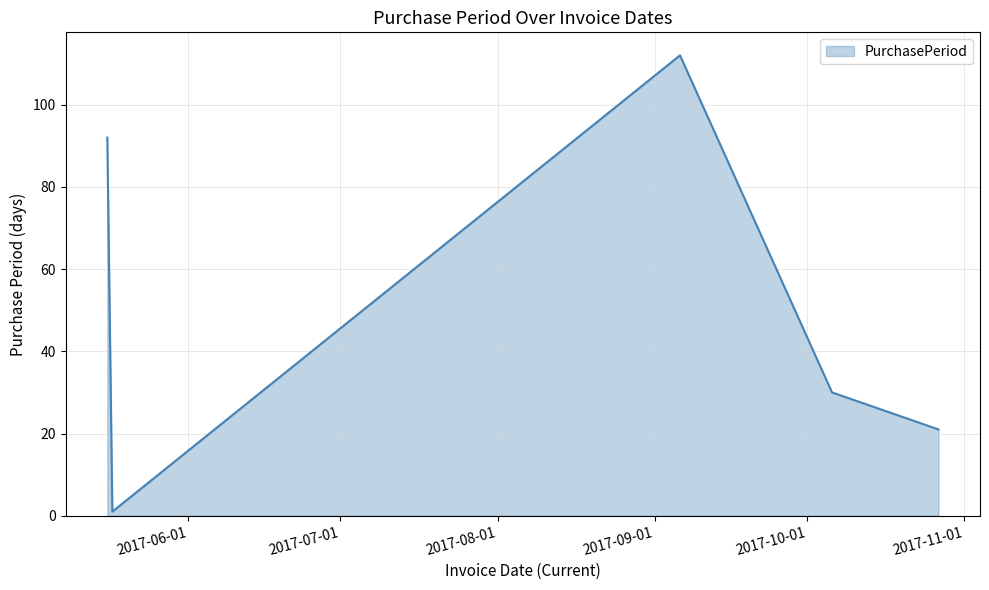

How many interior local peaks (higher than both neighbors) does the data have?

1